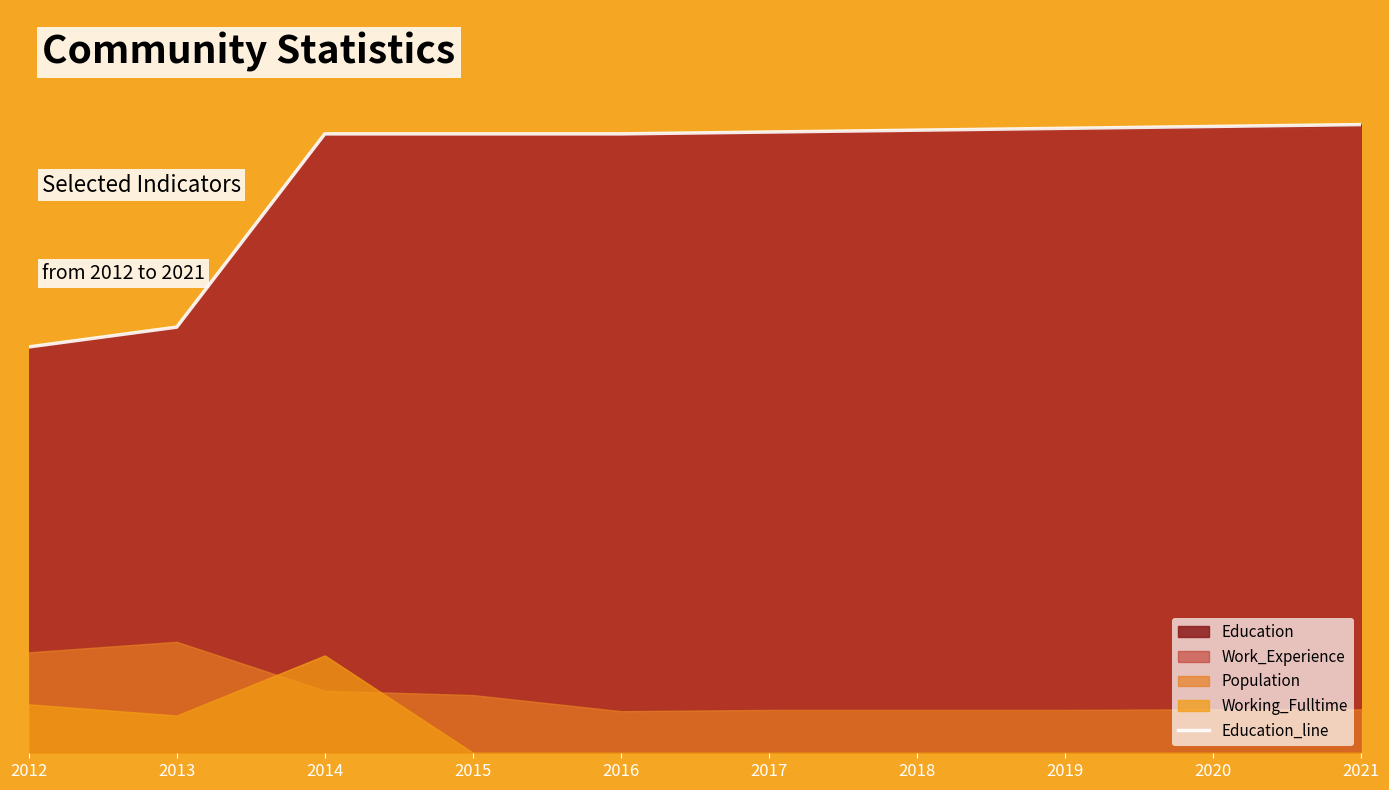

The chart shows a value of 1003 at 2017. True or false?

True